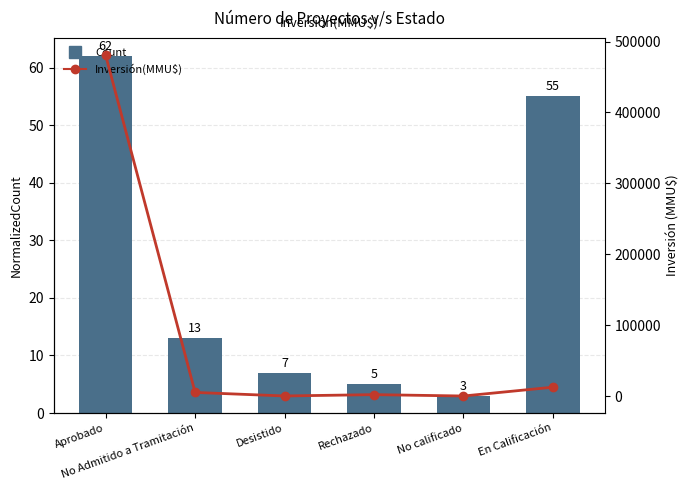

Reading right to left, extract all data points from this chart.

Count: 55	3	5	7	13	62
Inversión(MMU$): 12450	20	1943	86	5050	480732